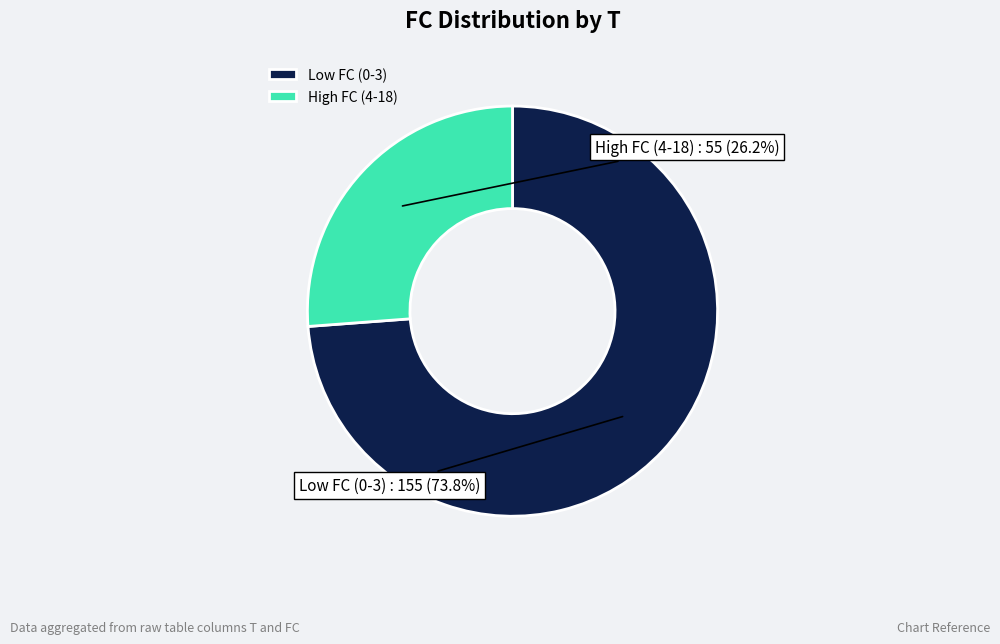

Count the number of slices in the pie.

2